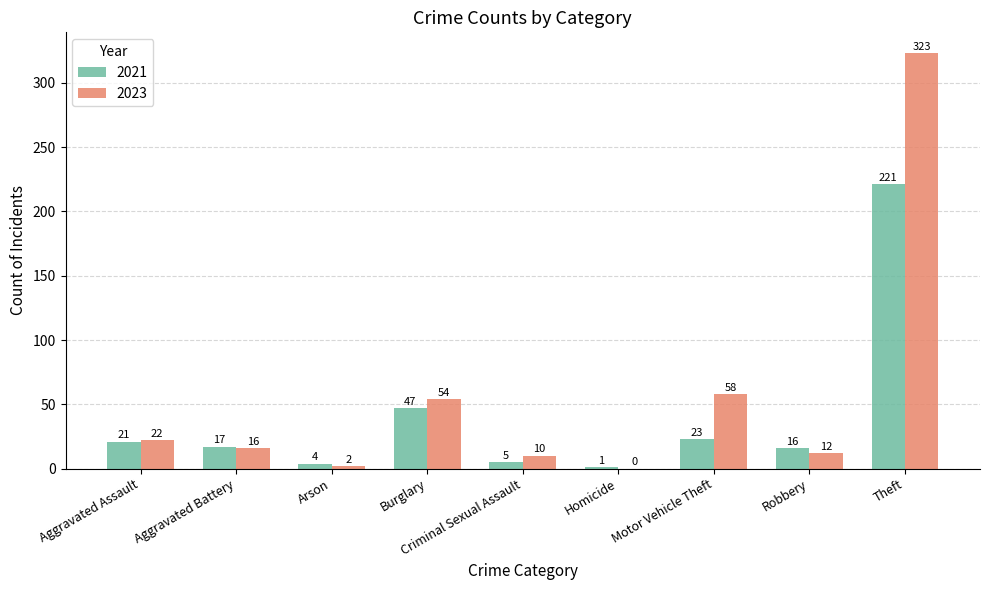

Between Arson and Motor Vehicle Theft, which series saw the biggest shift?

2023